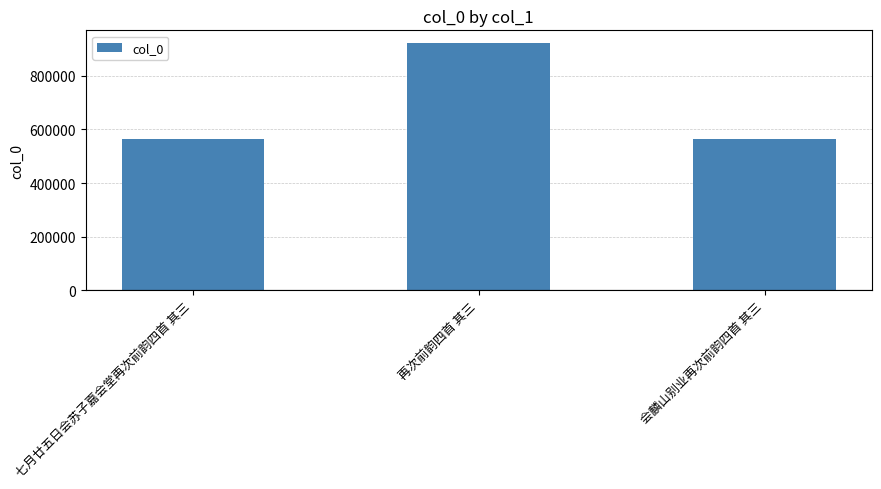

The value at 七月廿五日会苏子嘉会堂再次前韵四首 其三 is 982846. True or false?

False